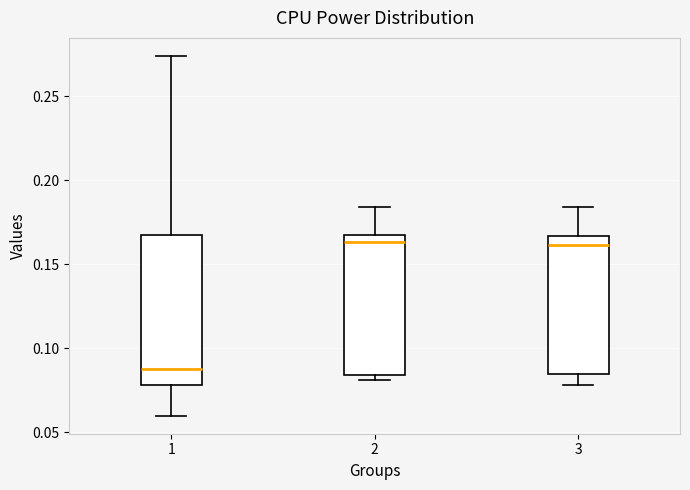

Reading left to right, read every box against the y-axis: the position of its median line, the range the box covers, and the ends of its whiskers. The values are not printed on the chart, so give them approximately, as read against the axis.

1: median 0.085, box 0.080 to 0.165, whiskers 0.060 to 0.275
2: median 0.165, box 0.085 to 0.170, whiskers 0.080 to 0.185
3: median 0.160, box 0.085 to 0.165, whiskers 0.080 to 0.185